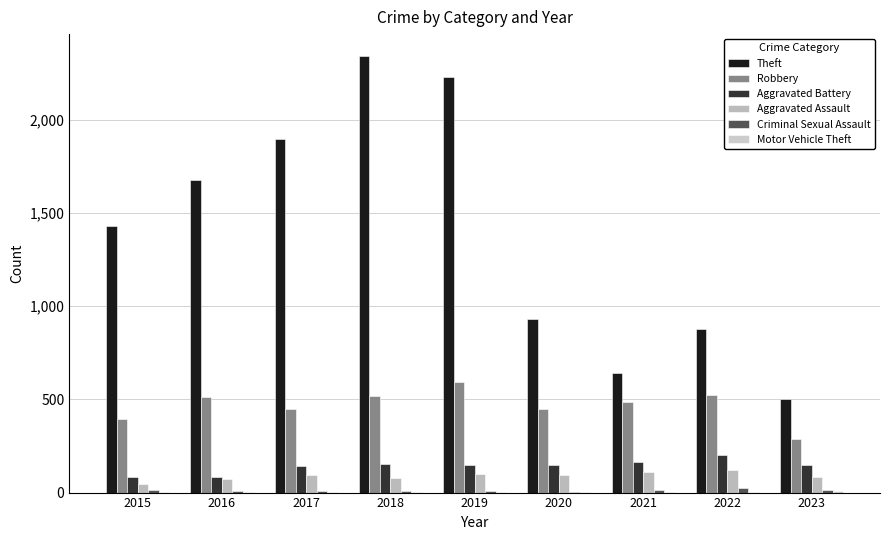

What is the sum of the Theft values at 2021 and 2017?

2538